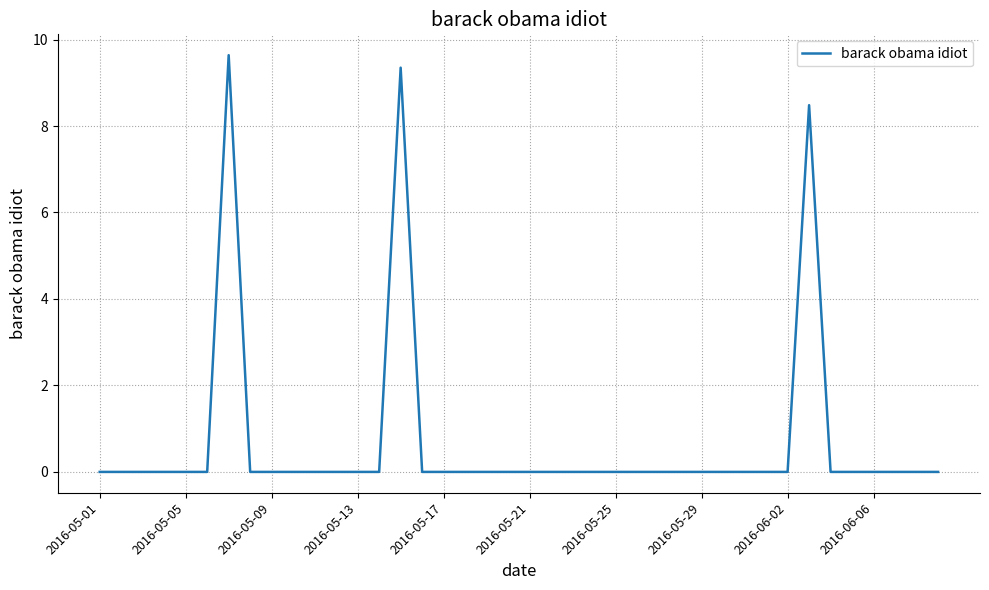

What is the difference between the maximum and minimum values?

9.6